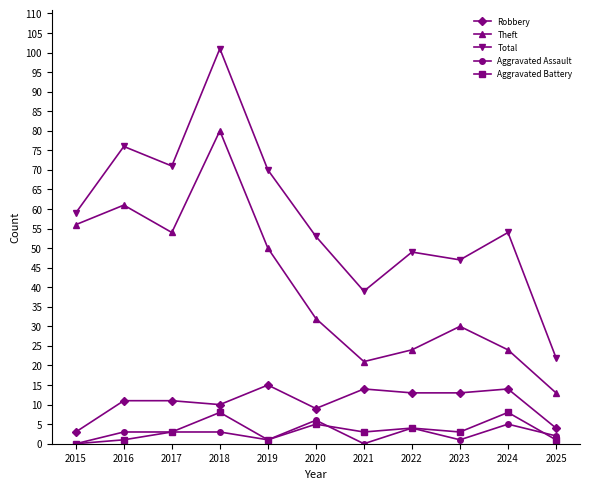

What is the total value across all series at 2020?

105